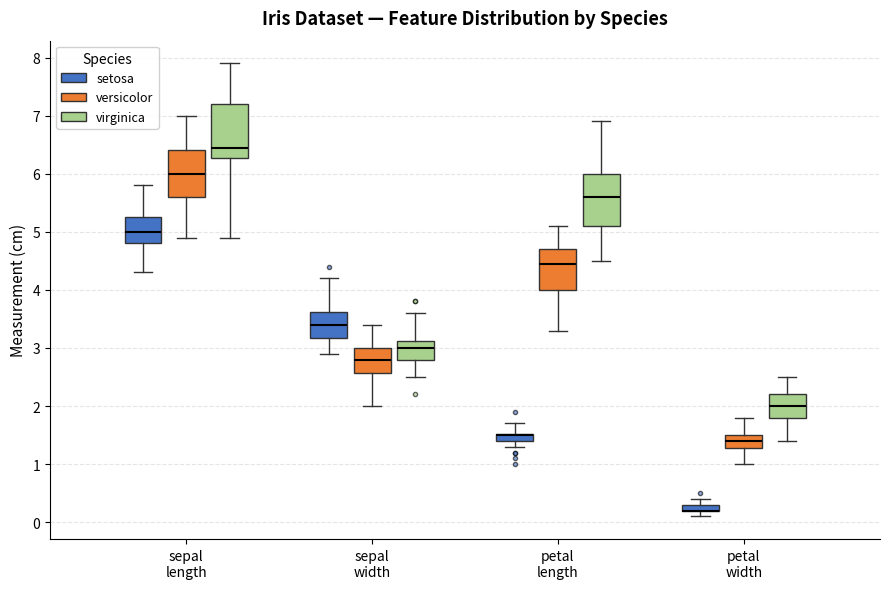

Where is the upper edge of the box for sepal width (virginica) on the y-axis? The values are not printed on the chart, so give them approximately, as read against the axis.

3.1